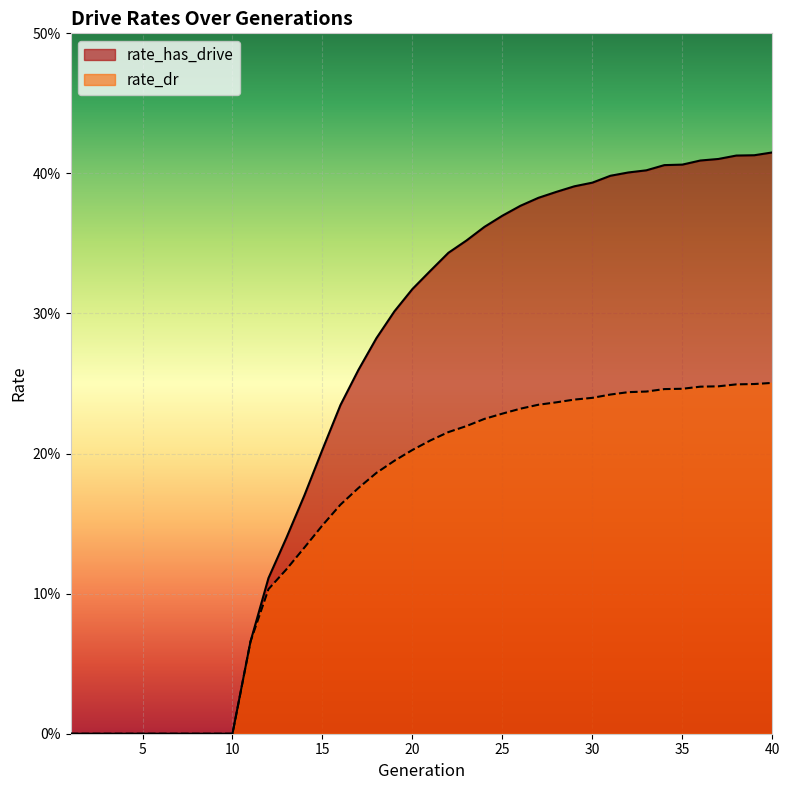

List the series in order of their peak value, highest first.

rate_has_drive, rate_dr